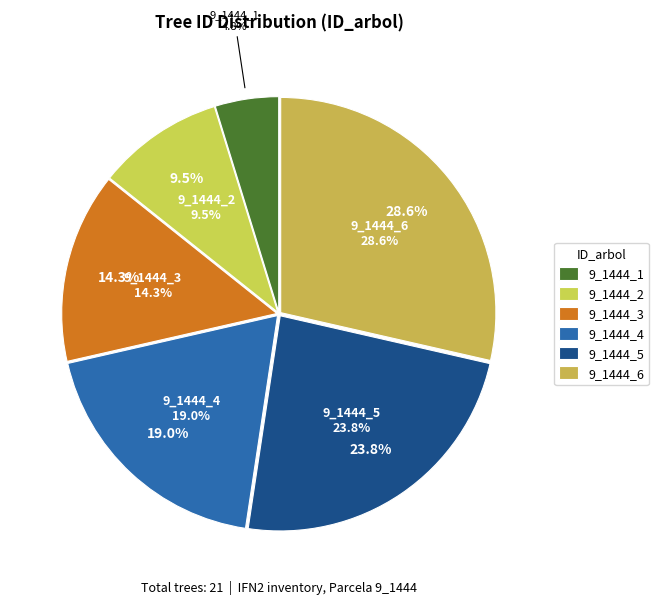

To the nearest percent, what is the difference between the largest and smallest slice percentages?

24%